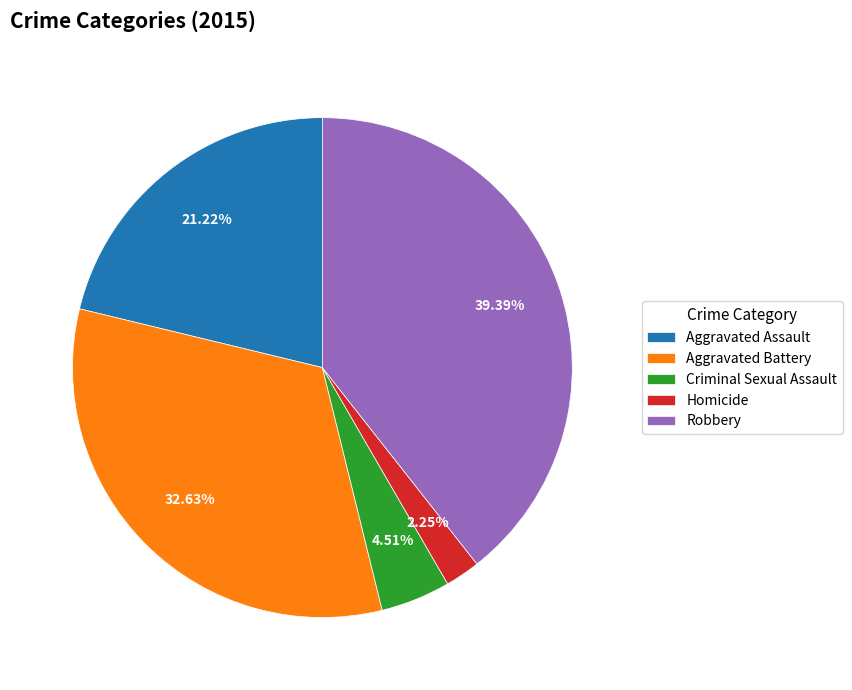

Which has a higher value, Aggravated Assault or Criminal Sexual Assault?

Aggravated Assault